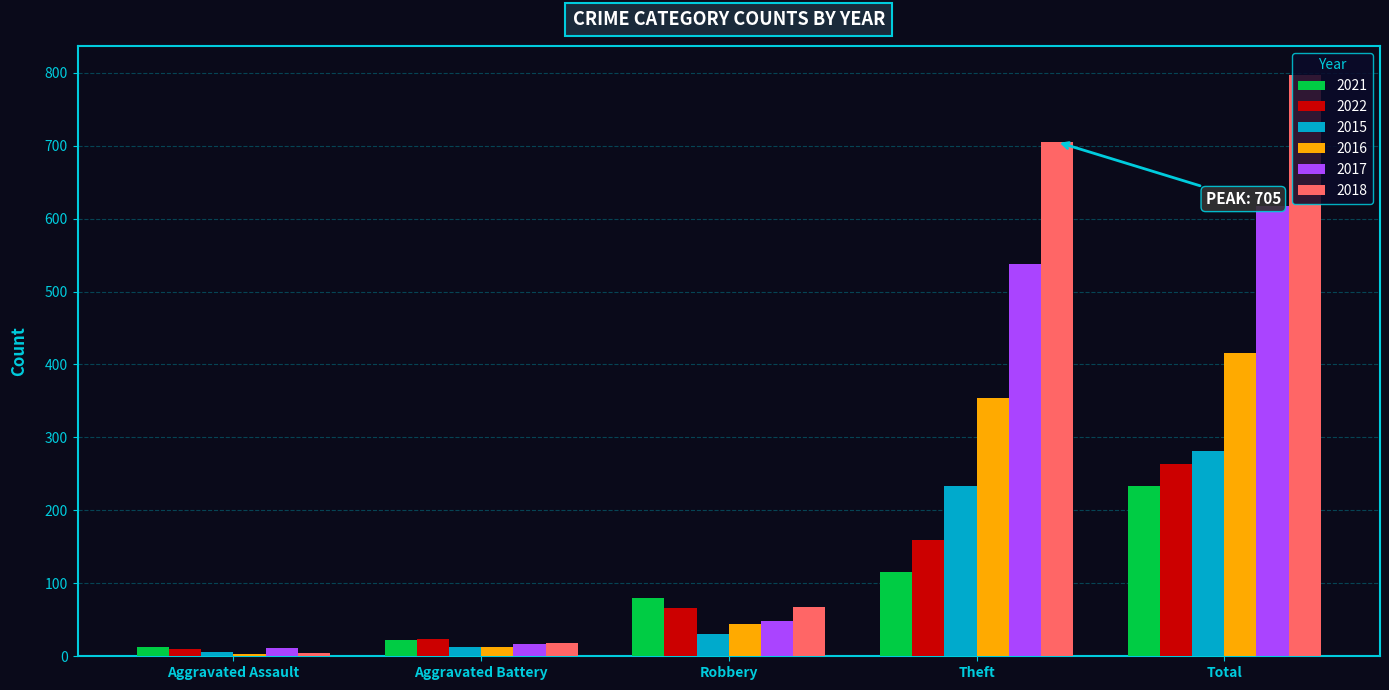

What is the spread (max minus min) of values at Robbery?

50